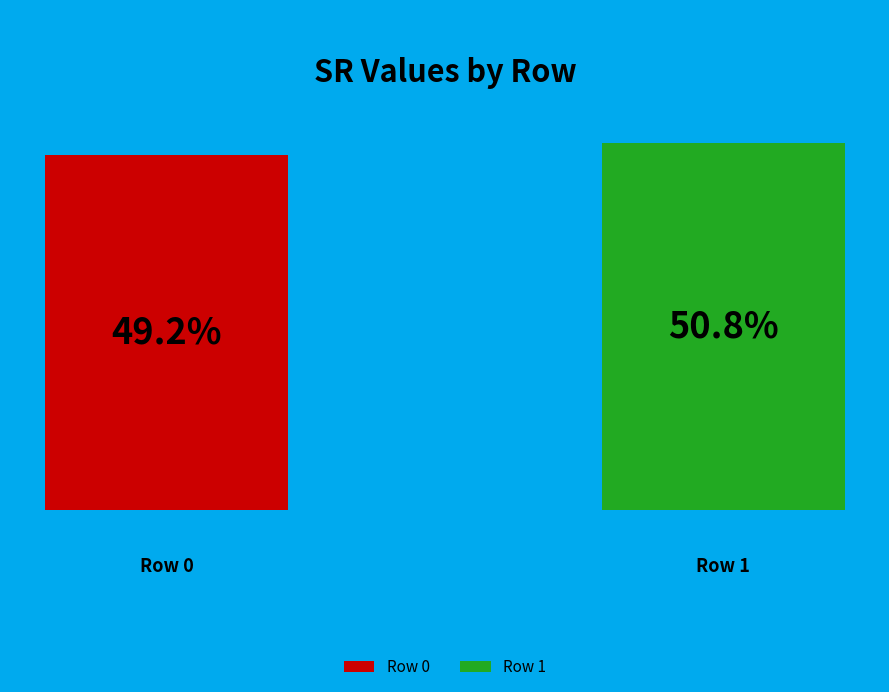

What percentage is the 0 slice, to the nearest percent?

49%